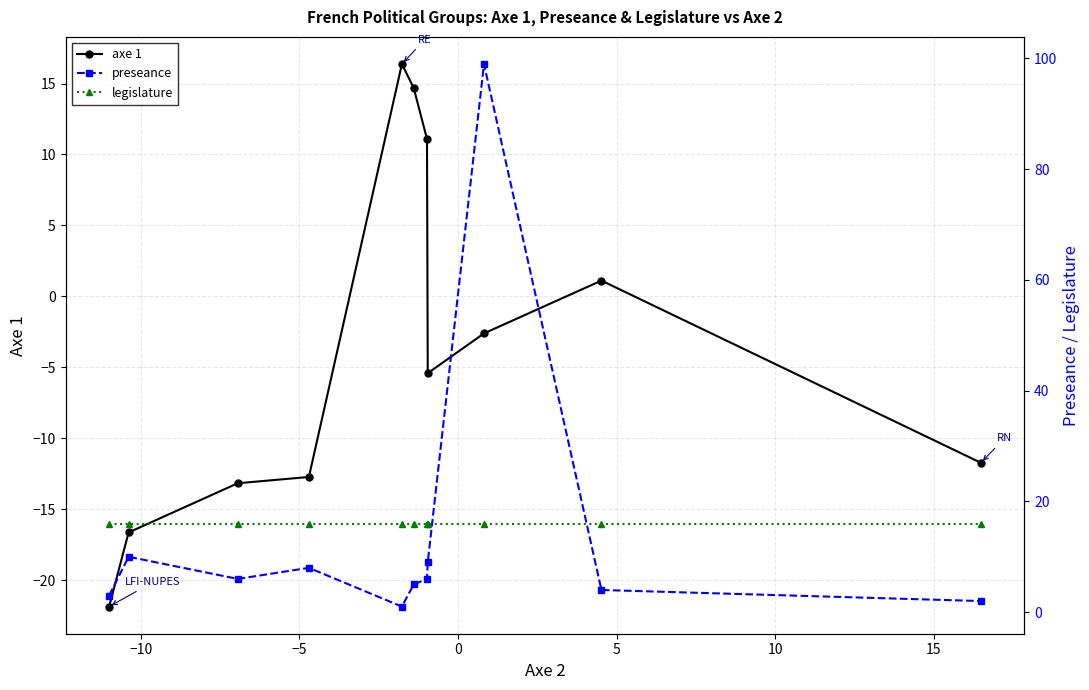

Rank the series by their maximum value, from highest to lowest.

preseance, axe 1, legislature